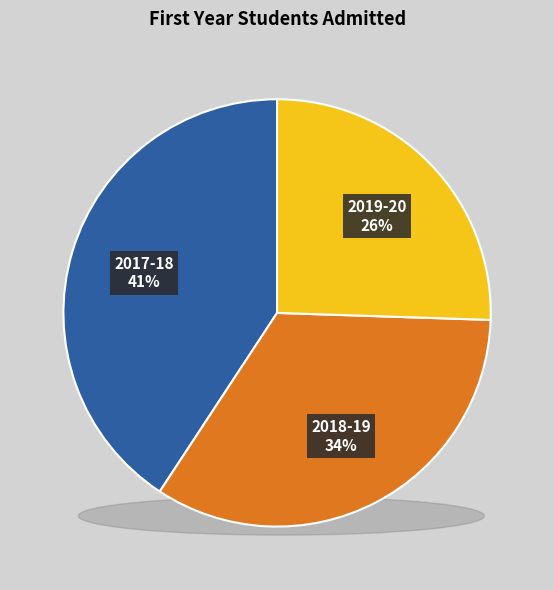

What is the largest slice in the pie chart?

2017-18